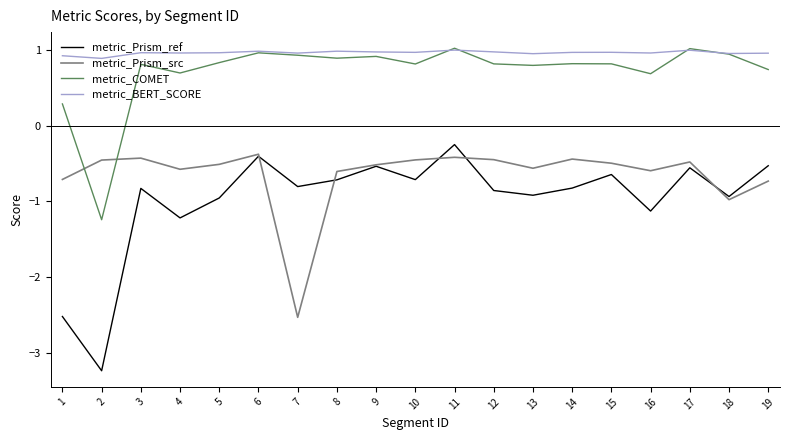

Between which two adjacent categories do metric_COMET and metric_Prism_src first intersect?

1 and 2